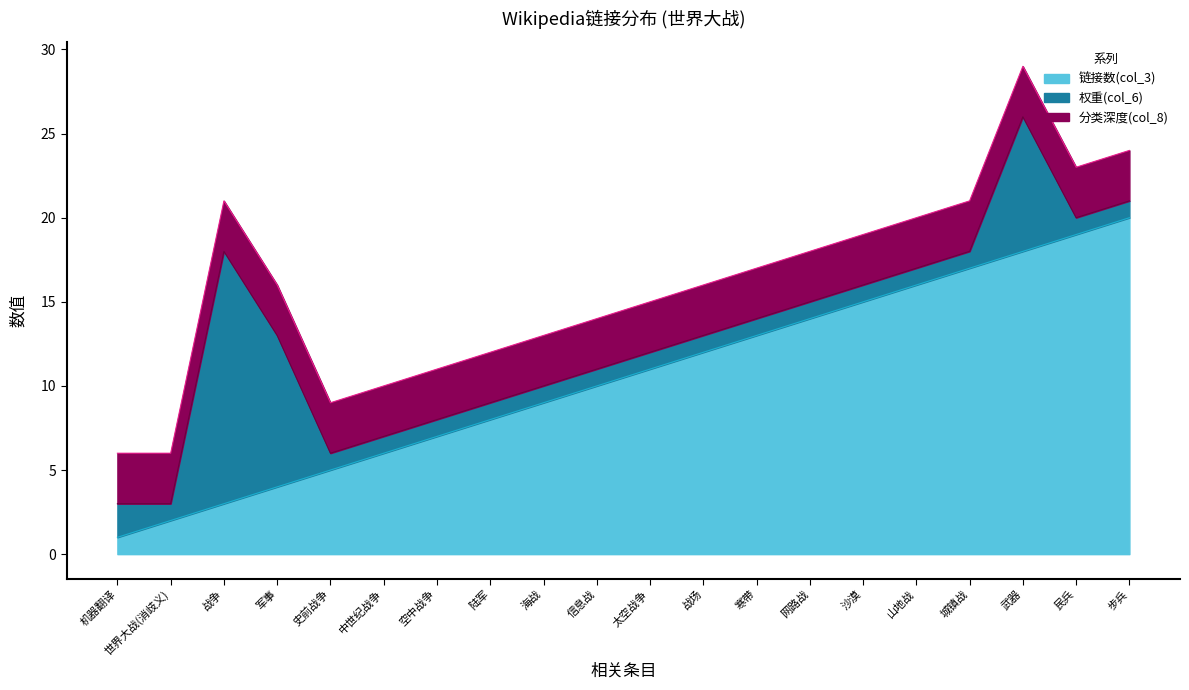

How many lines are shown in the chart?

3